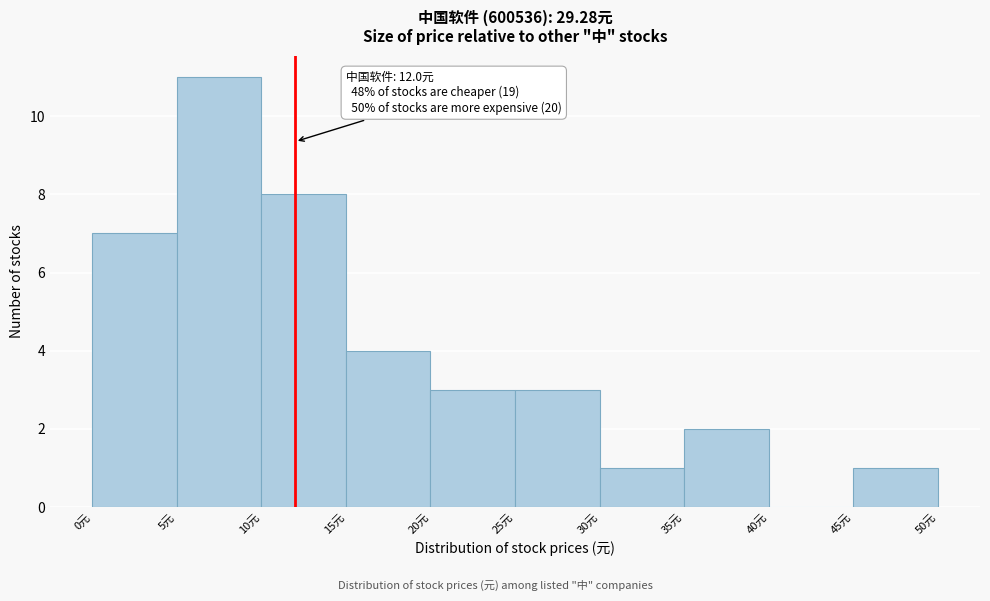

Which range on the x-axis has the tallest bar?

5 to 10